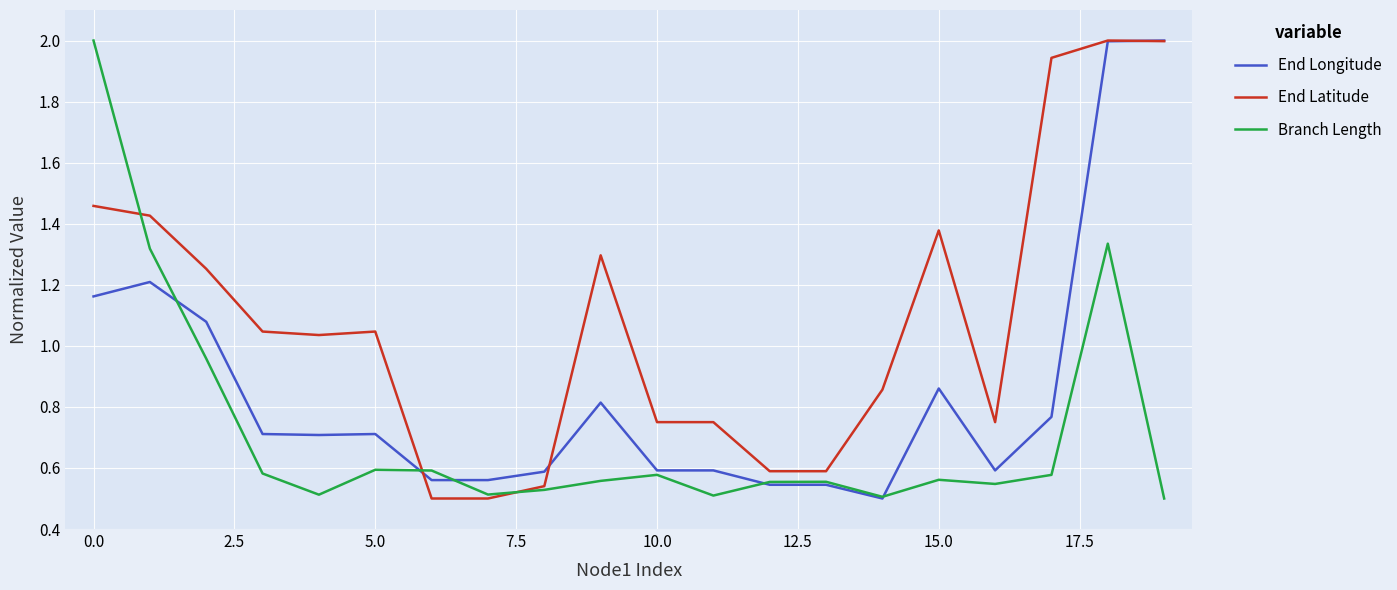

Which series has the largest total across all categories?

End Latitude